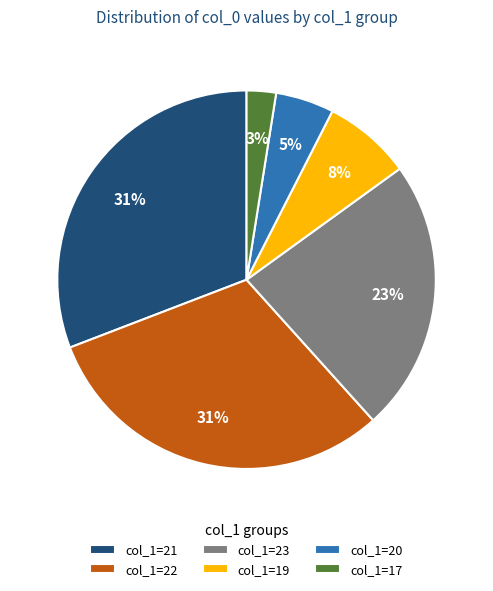

To the nearest percent, what is the combined percentage of col_1=19 and col_1=23?

31%